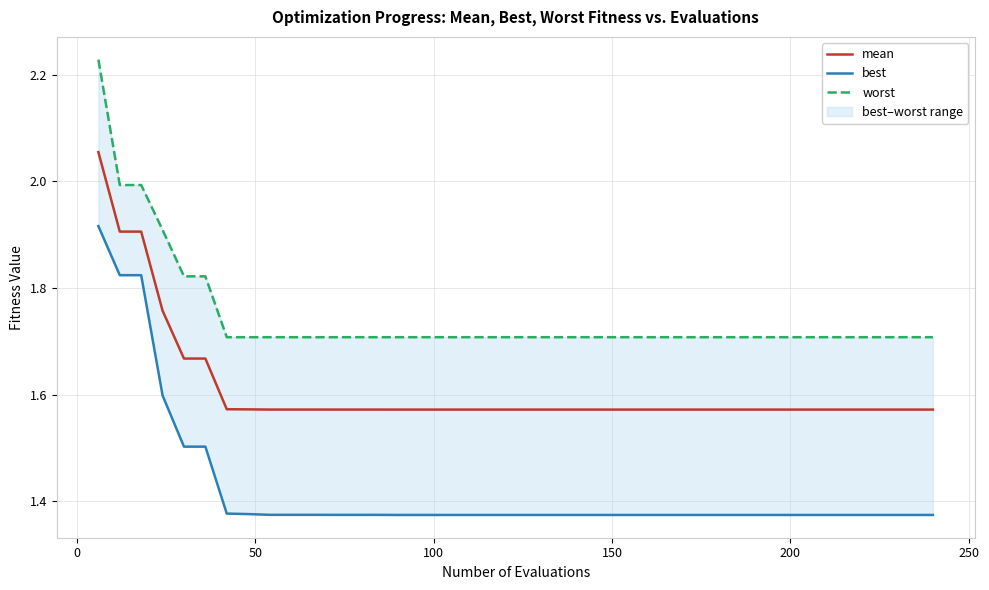

How many distinct data groups are displayed?

3